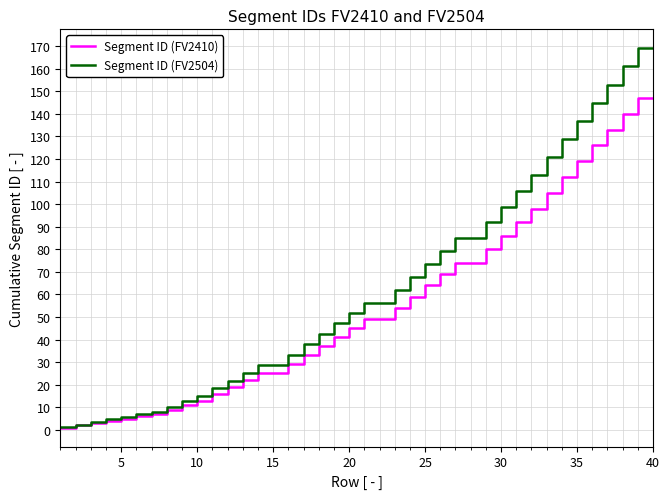

Which series has the widest spread of values?

Segment ID (FV2504)